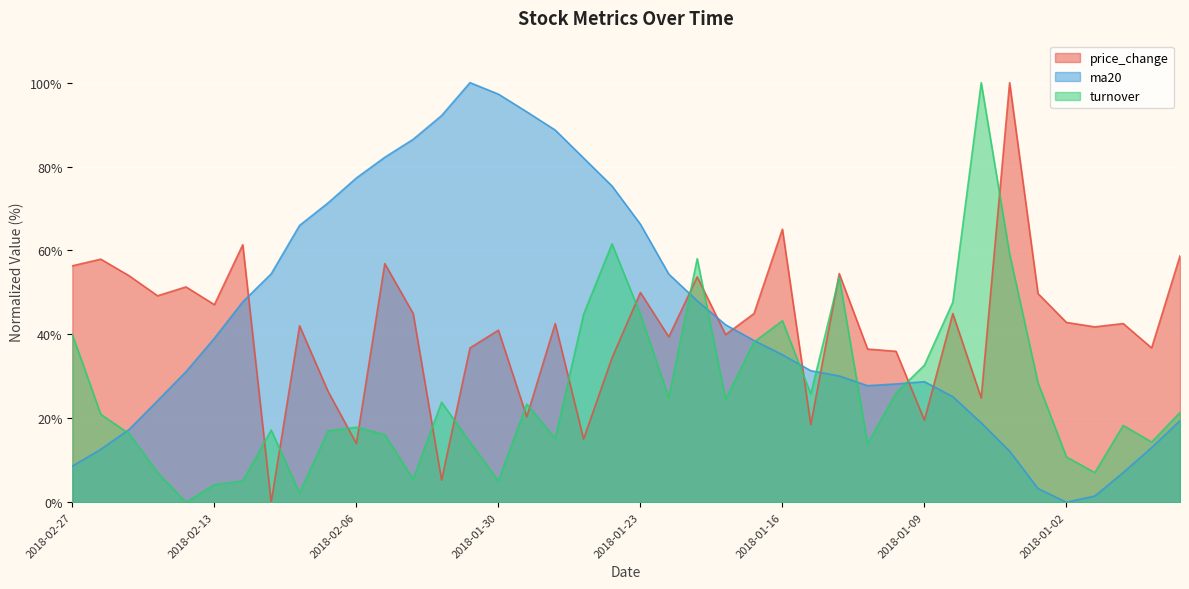

How many times do ma20 and price_change cross each other?

8